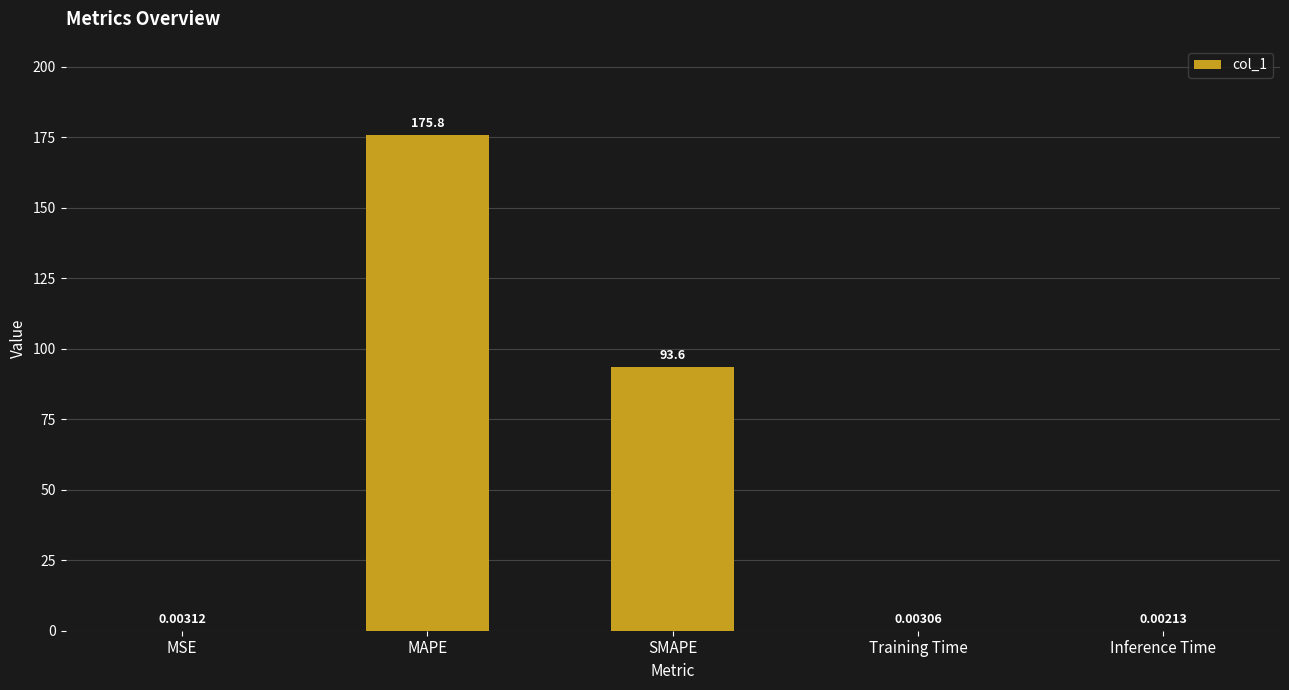

At which category does the chart reach its peak across all series?

MAPE